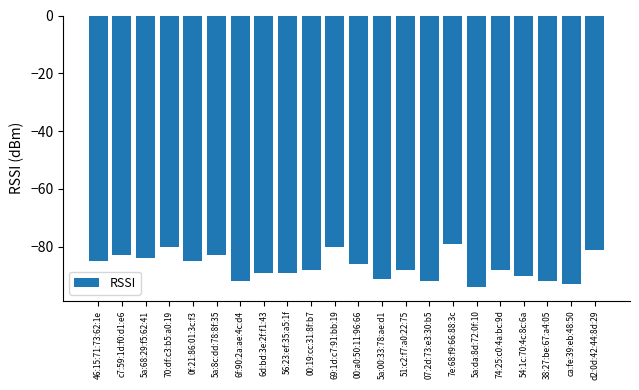

Count the number of categories in the chart.

22